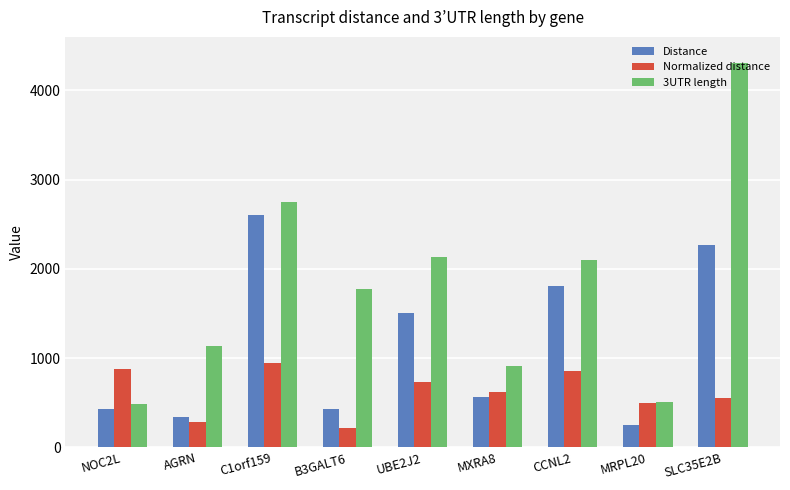

List the series in order of their overall mean, highest first.

3UTR length, Distance, Normalized distance